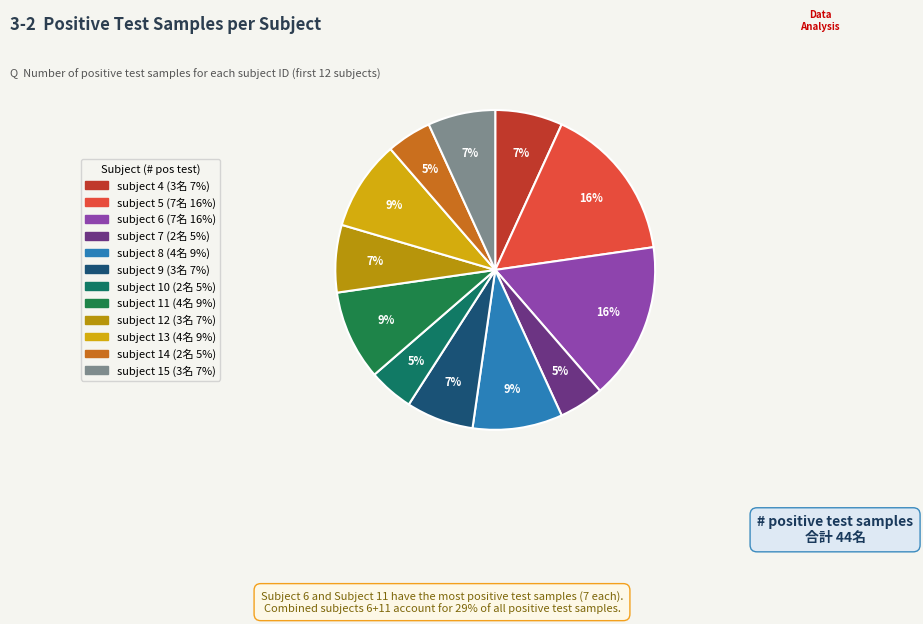

To the nearest percent, what is the average slice percentage?

8%